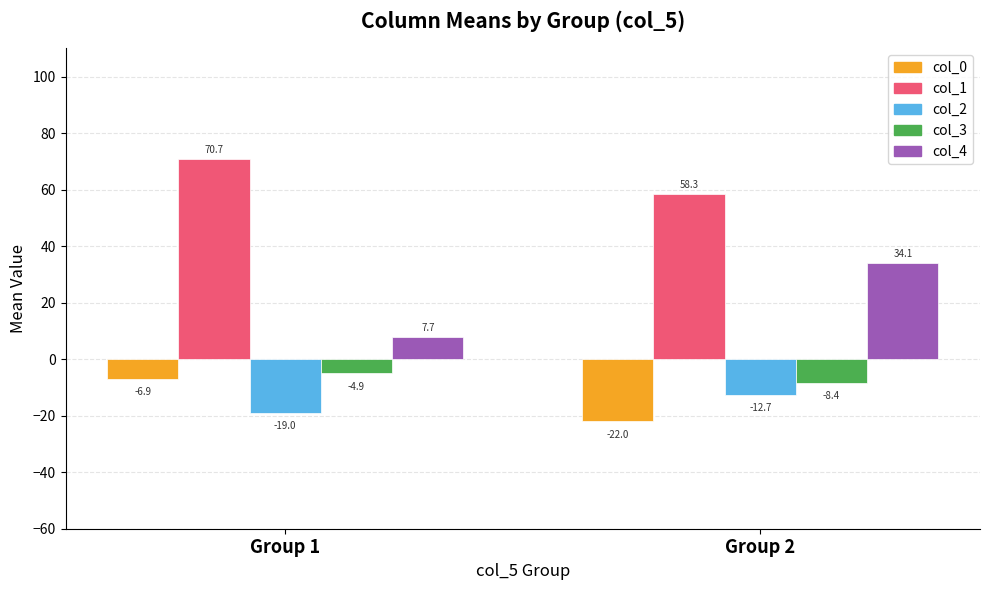

What is the value of the col_0 bar at the 1st from the left?

-6.9